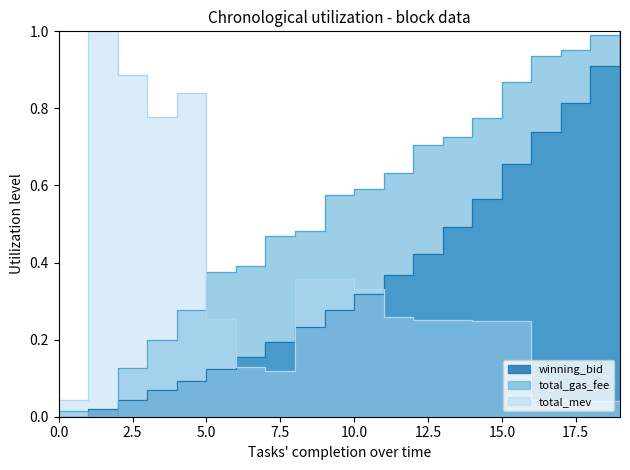

Where is total_mev nearest to the value 0?

19